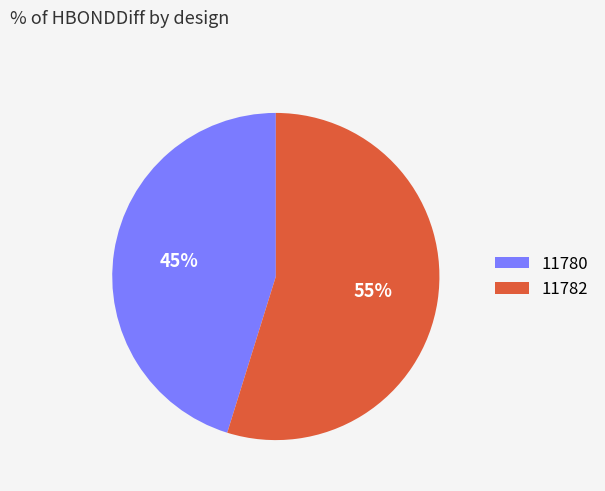

Is it true that 11782 is 55% of the pie?

True